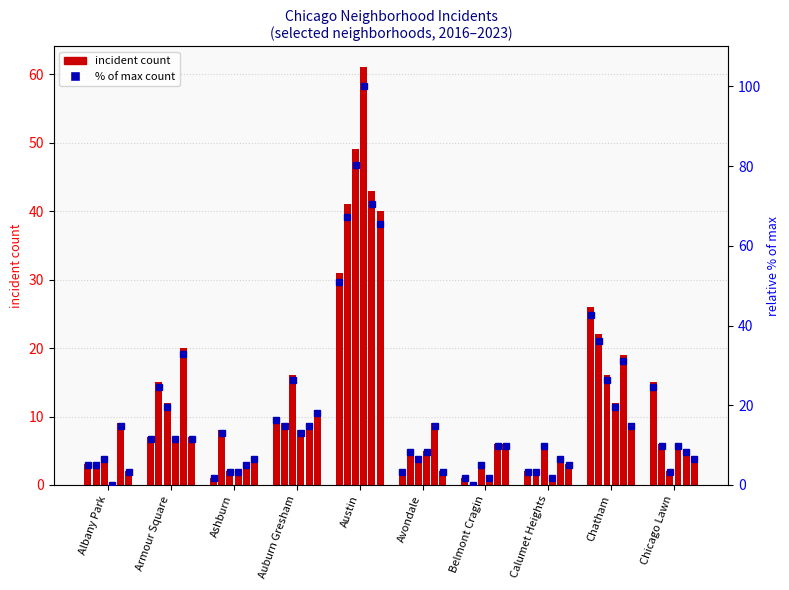

Which has a higher value, Chicago Lawn or Albany Park?

Chicago Lawn